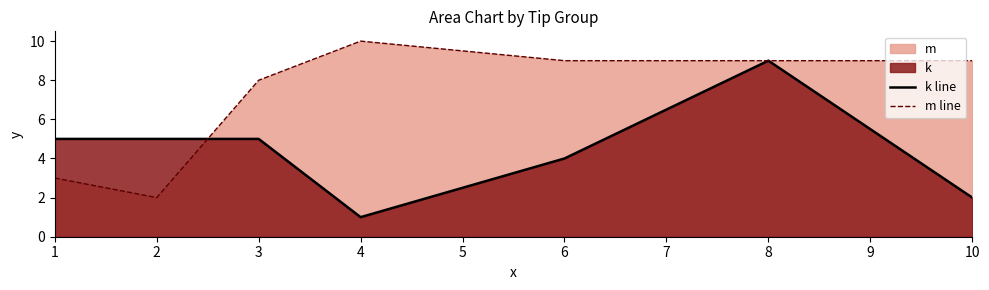

Which category has the highest value across all series?

4